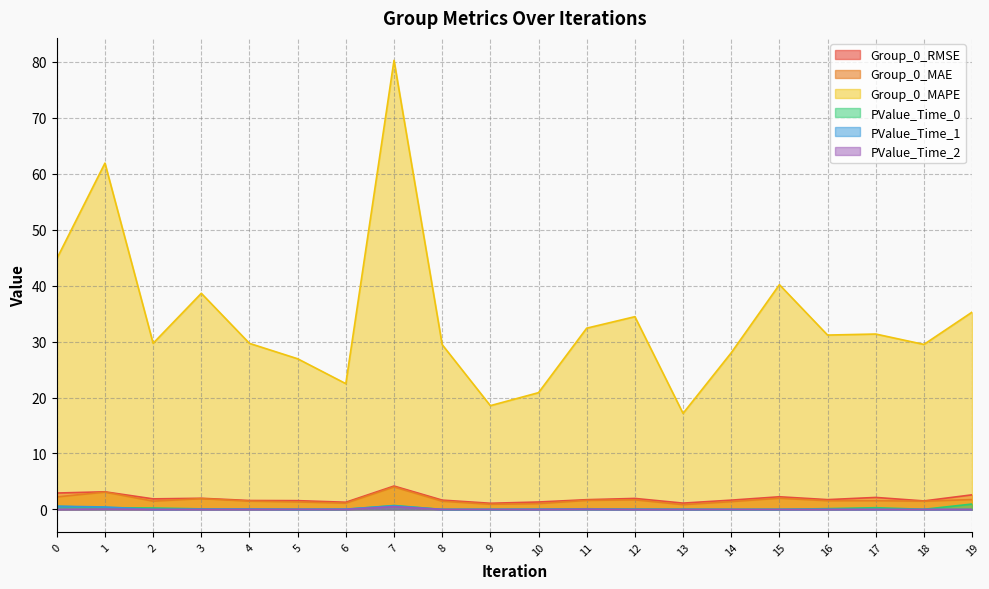

How many lines are shown in the chart?

6